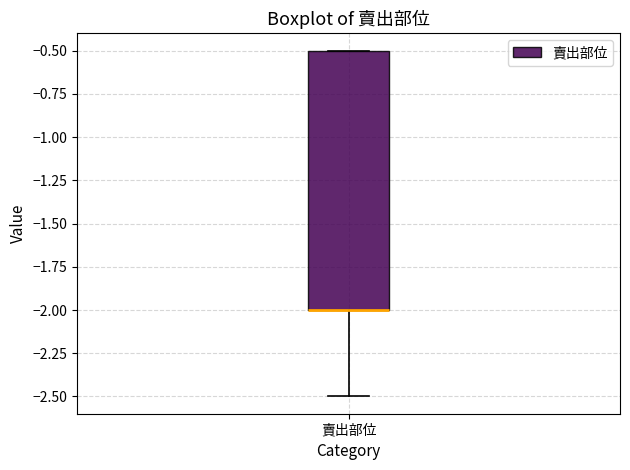

Transcribe this box plot: give where the median line is, the range the box spans, and where the two whiskers end, as read against the y-axis. The values are not printed on the chart, so give them approximately, as read against the axis.

median -2.0 (drawn on the box's lower edge), box -2.0 to -0.5, whiskers -2.5 to -0.5